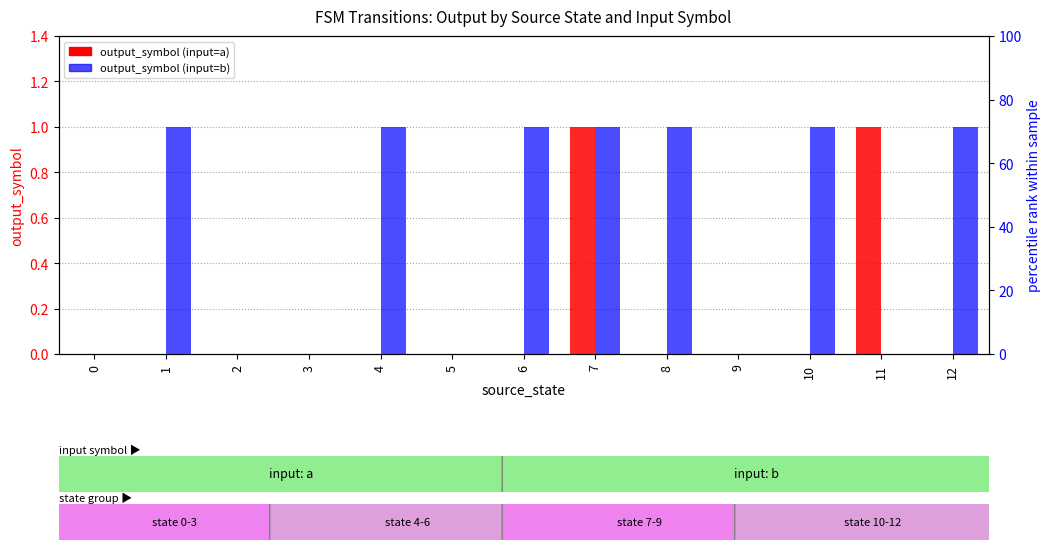

How many bars are there in each group?

2